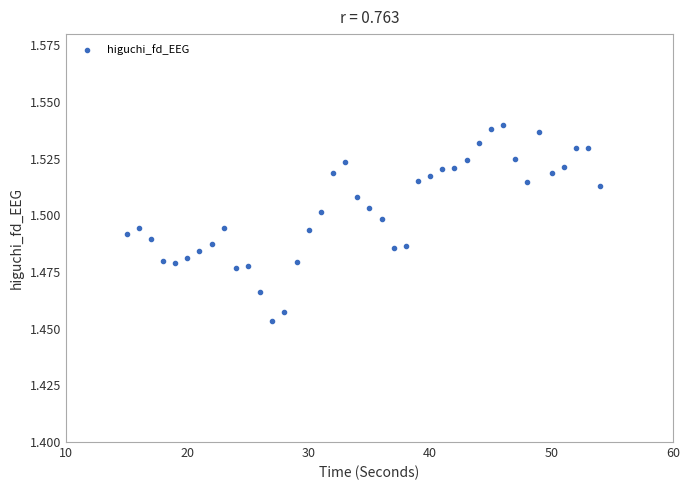

What is the range of X values (max minus min)?

39.0